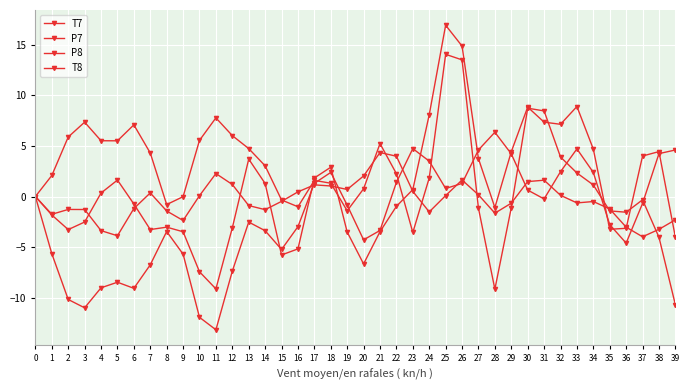

Does the chart display data point markers on the line(s)?

Yes